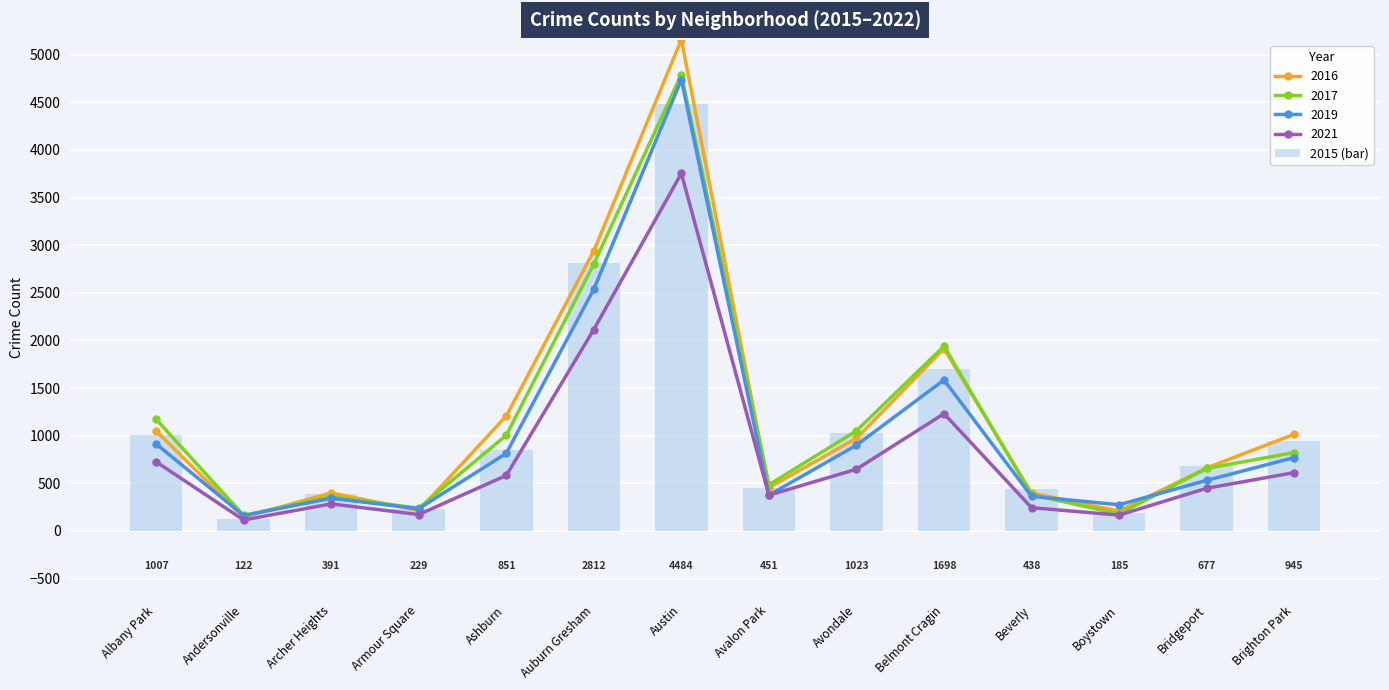

What is the label of the 13th bar from the right?

Andersonville